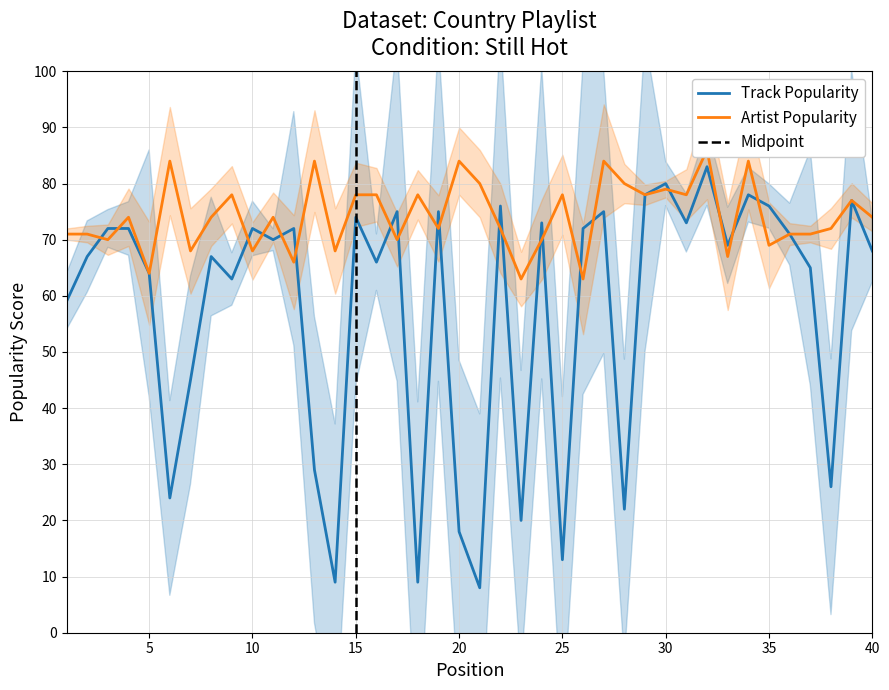

What is the maximum value for Artist Popularity?

86